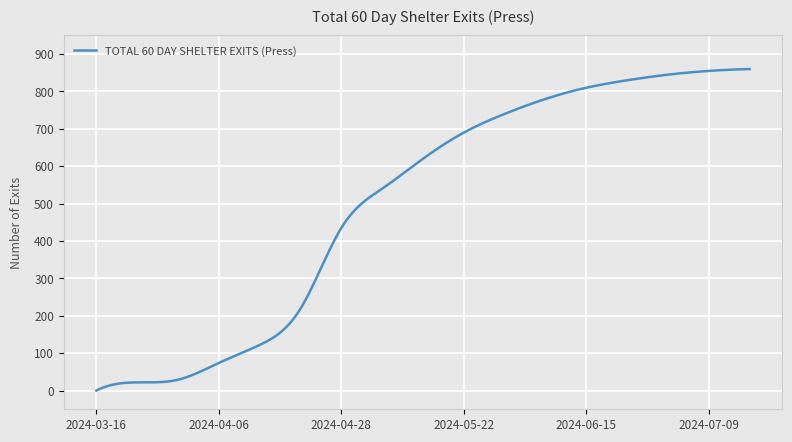

What is the difference between the maximum and minimum values?

860.0